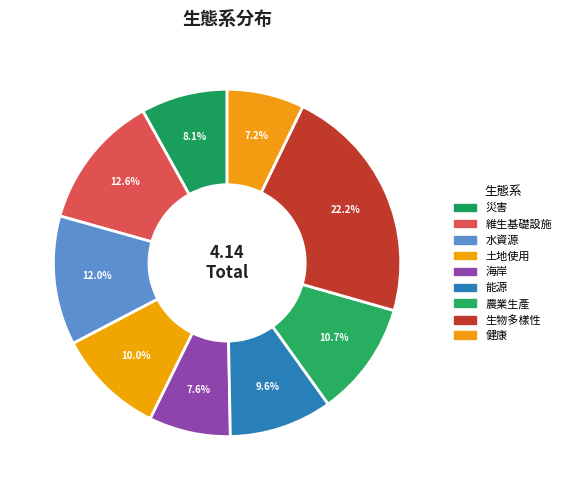

Do 維生基礎設施 and 土地使用 together represent more than half of the pie?

No